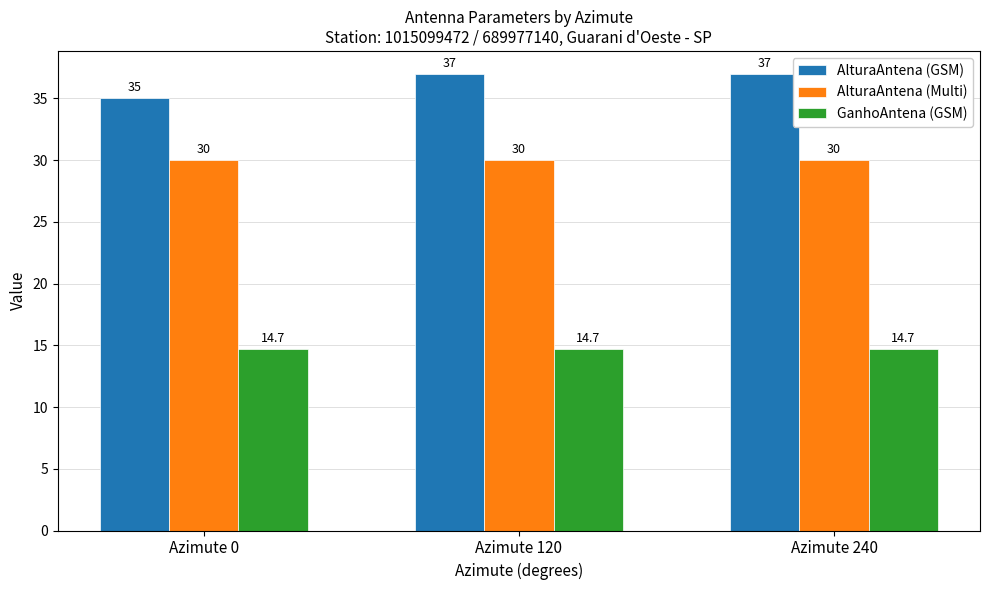

Read the GanhoAntena (GSM) value at Azimute 240.

14.7